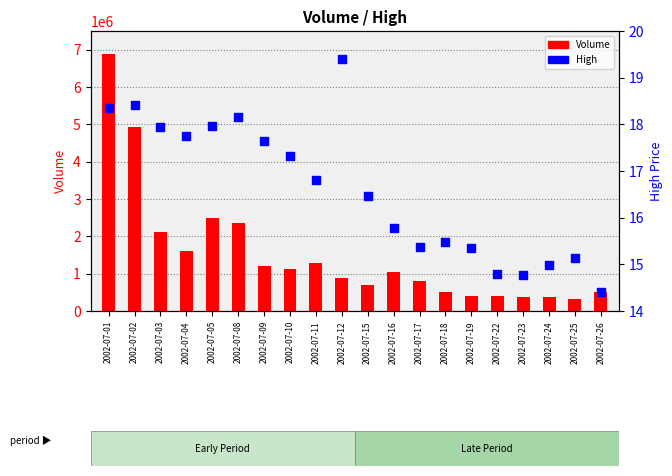

What is the total value across all series at 2002-07-16?

1057905.8